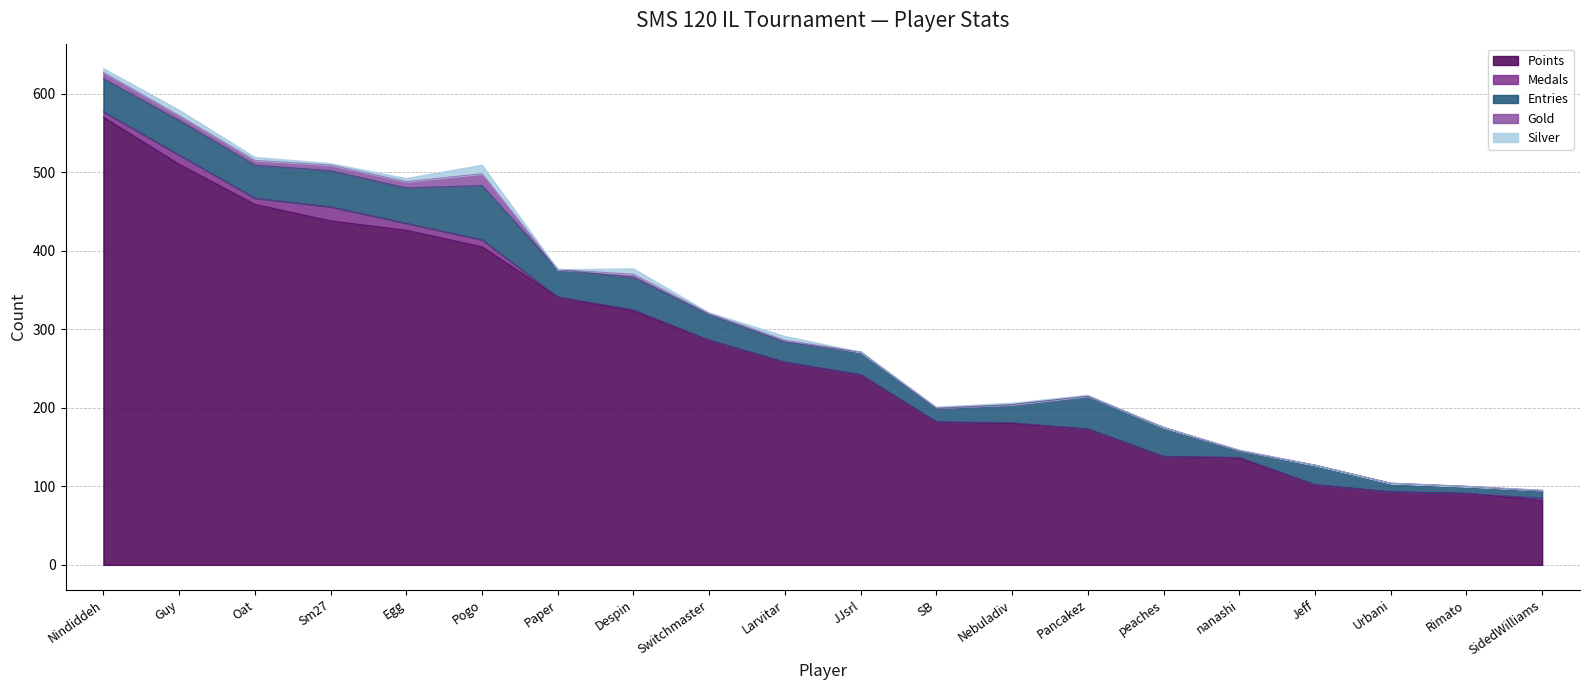

The Entries series shows 12 at Guy. True or false?

False